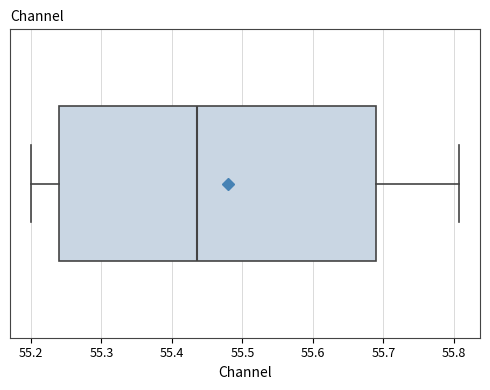

Where does the right whisker of the box end on the x-axis? The values are not printed on the chart, so give them approximately, as read against the axis.

55.81